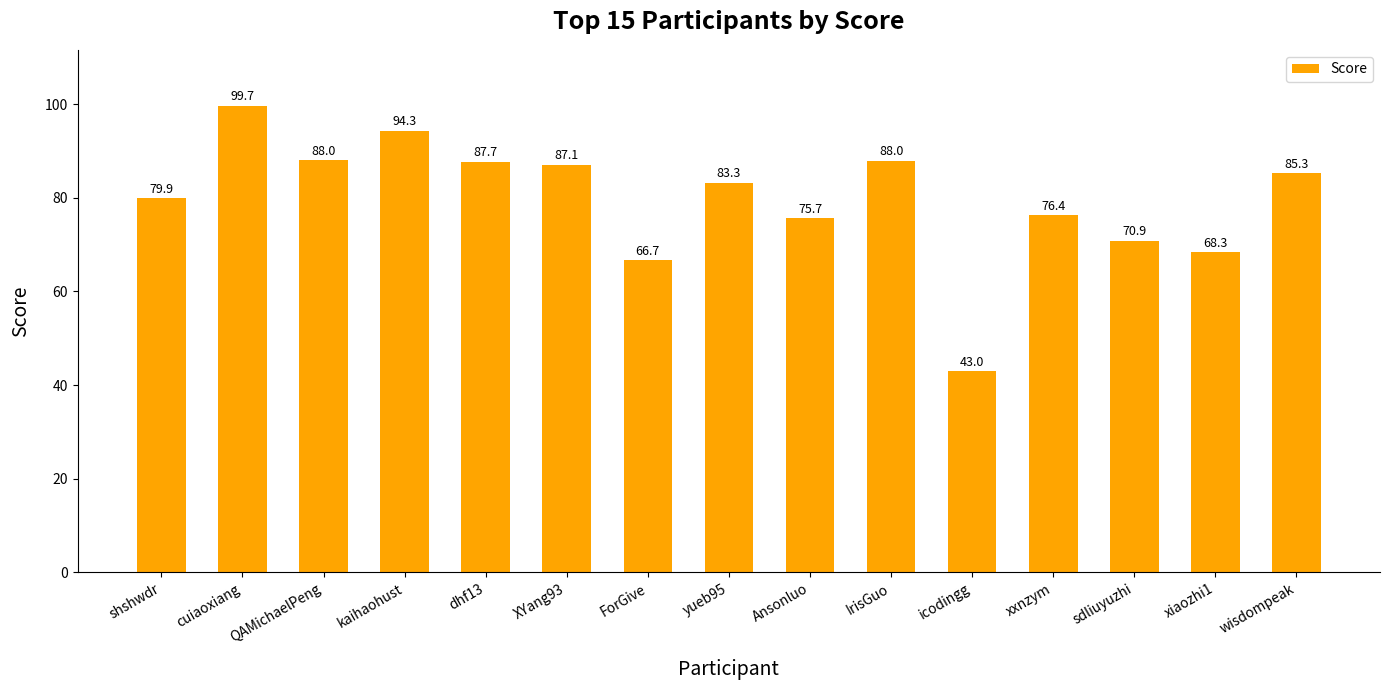

How many values are below 83?

7